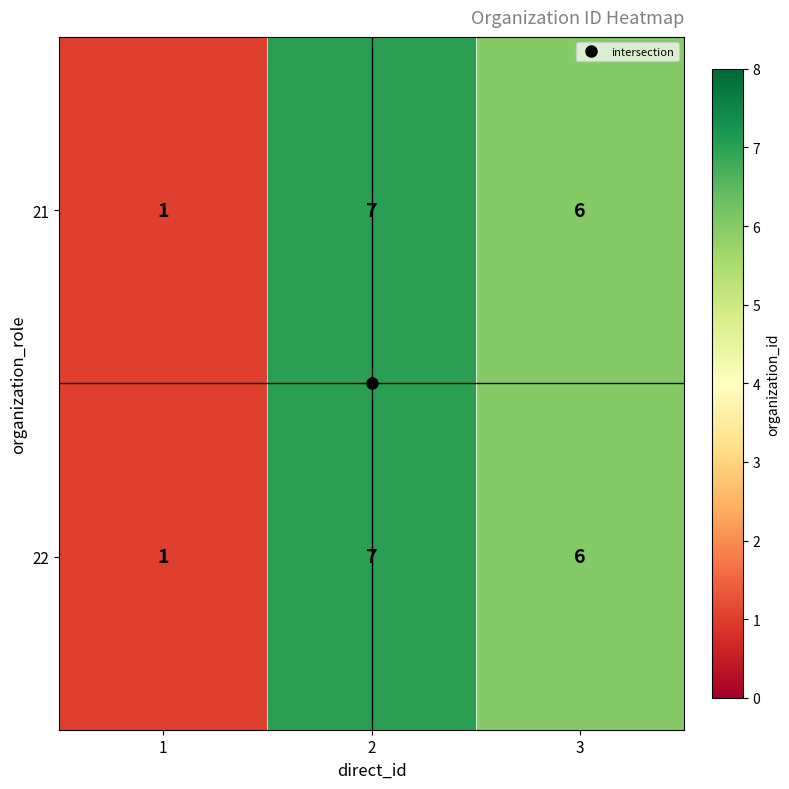

What is the total value across all series at 2?

14